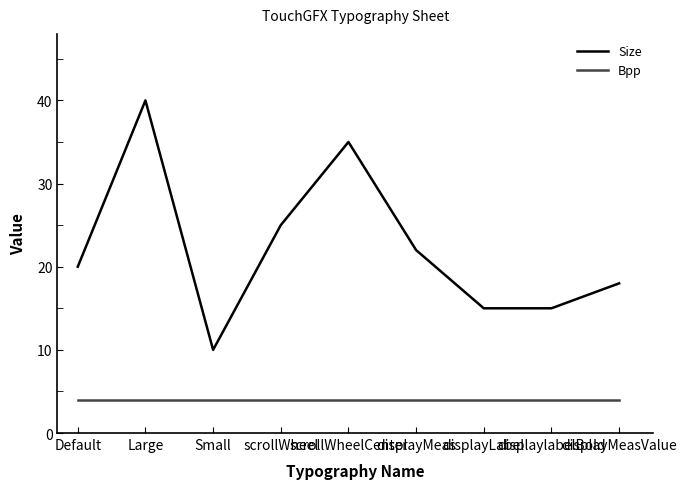

How many series are shown in this chart?

2